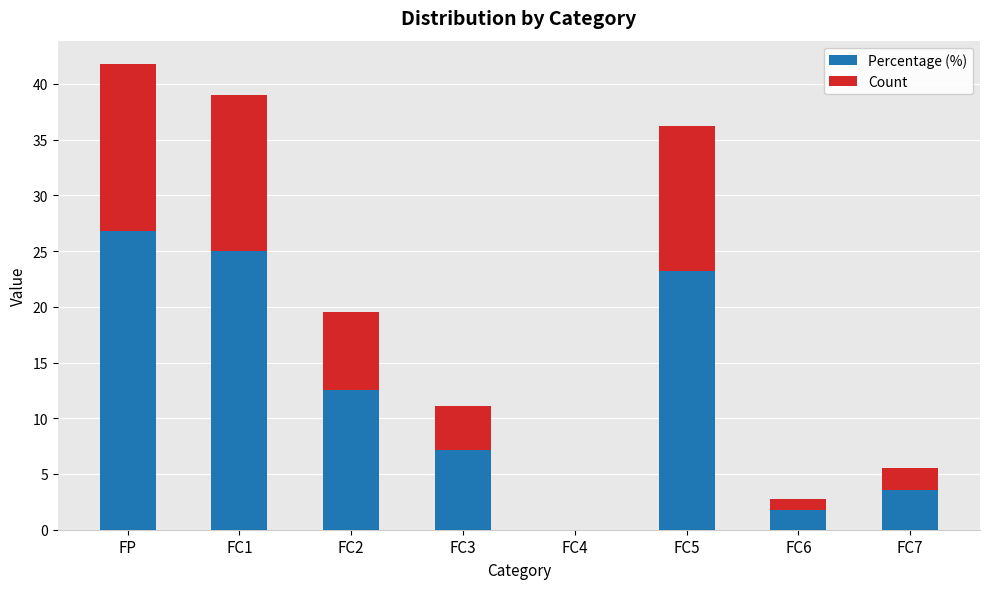

What is the sum of the Percentage (%) values at FC4 and FP?

26.8